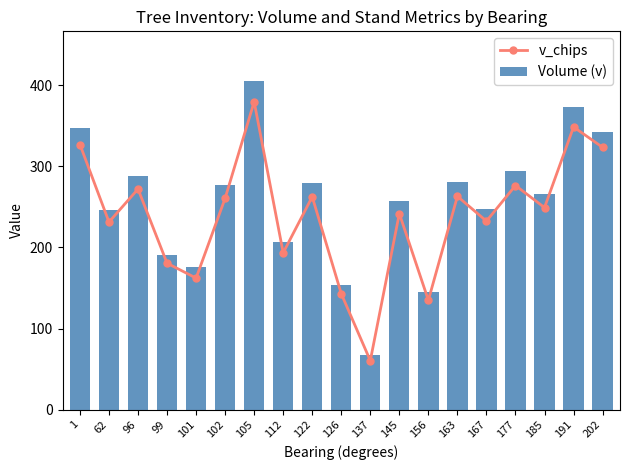

Reading left to right, extract all data points from this chart.

v_chips: 1=326.8	62=231.3	96=272.0	99=180.6	101=162.2	102=260.5	105=379.4	112=193.4	122=262.4	126=143.0	137=60.4	145=241.8	156=134.9	163=263.0	167=232.4	177=276.3	185=249.1	191=348.4	202=323.3
Volume (v): 1=346.7	62=246.2	96=288.1	99=190.6	101=176.4	102=276.9	105=405.4	112=206.1	122=279.3	126=153.2	137=67.7	145=257.7	156=145.0	163=280.6	167=247.7	177=293.6	185=265.9	191=373.0	202=342.7